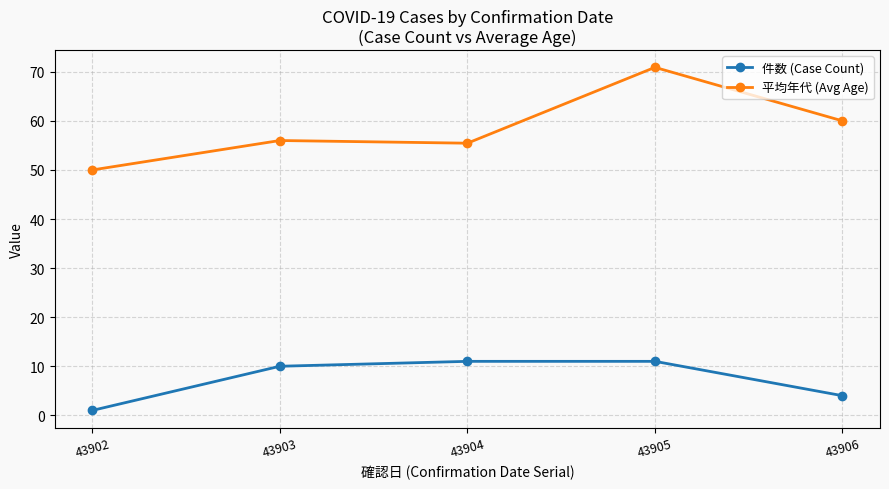

At which label is 平均年代 (Avg Age) closest to 60?

43906